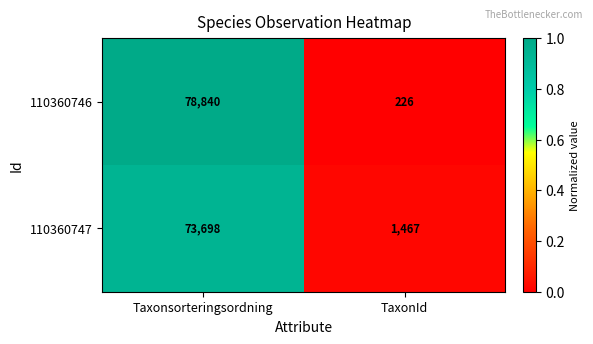

What is the sum of all 110360747 values?

75165